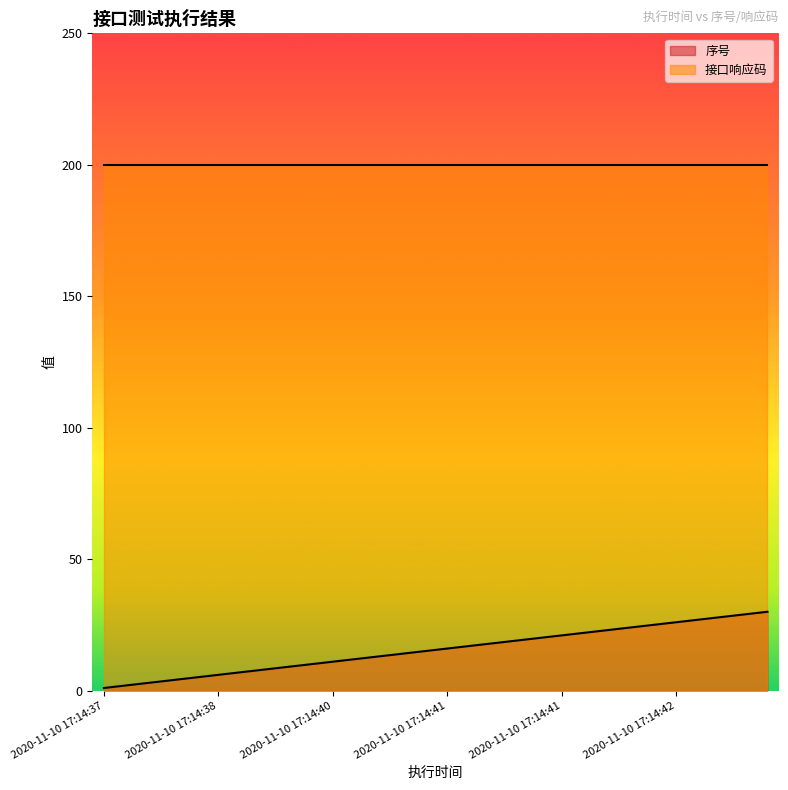

True or false: the data shows 8 at 2020-11-10 17:14:40.

False